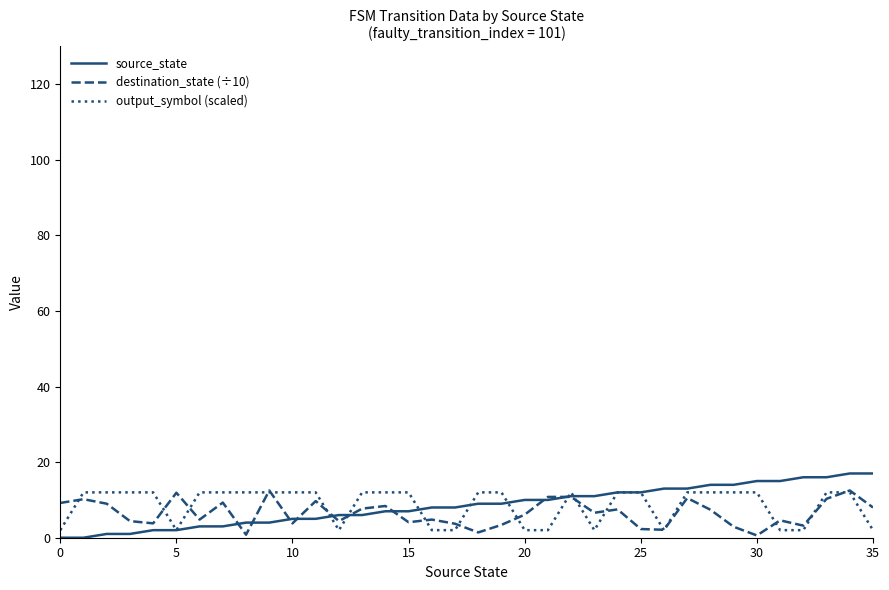

What is the maximum value shown in the chart?

17.0